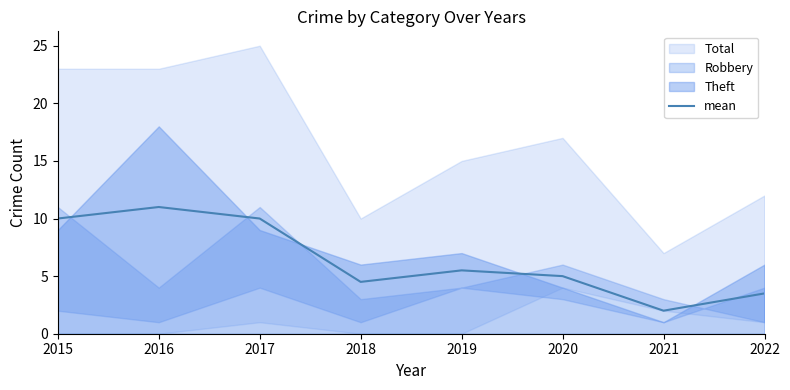

At which category does the data reach its first local peak?

2016